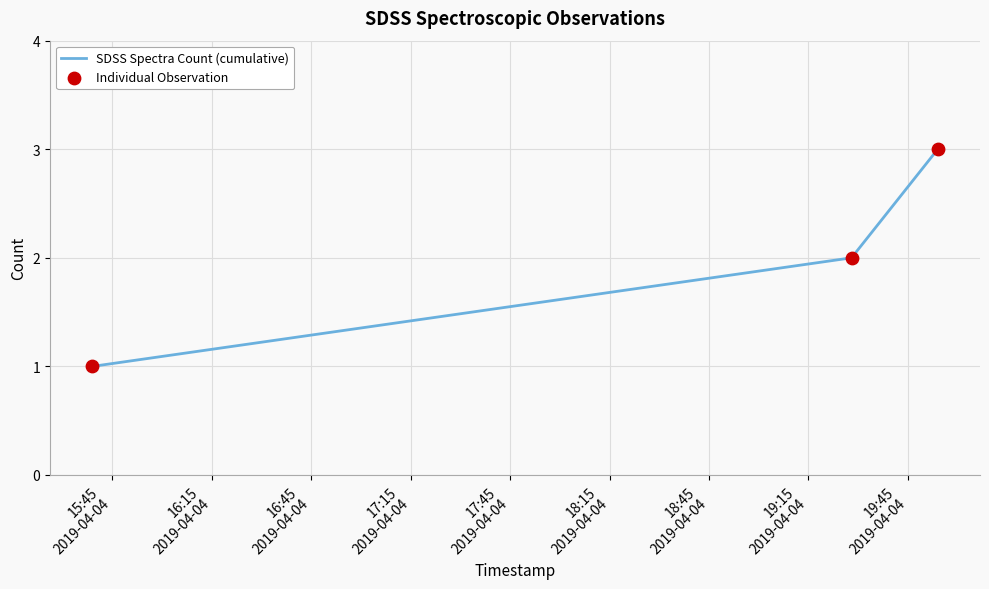

What is the maximum value shown in the chart?

3